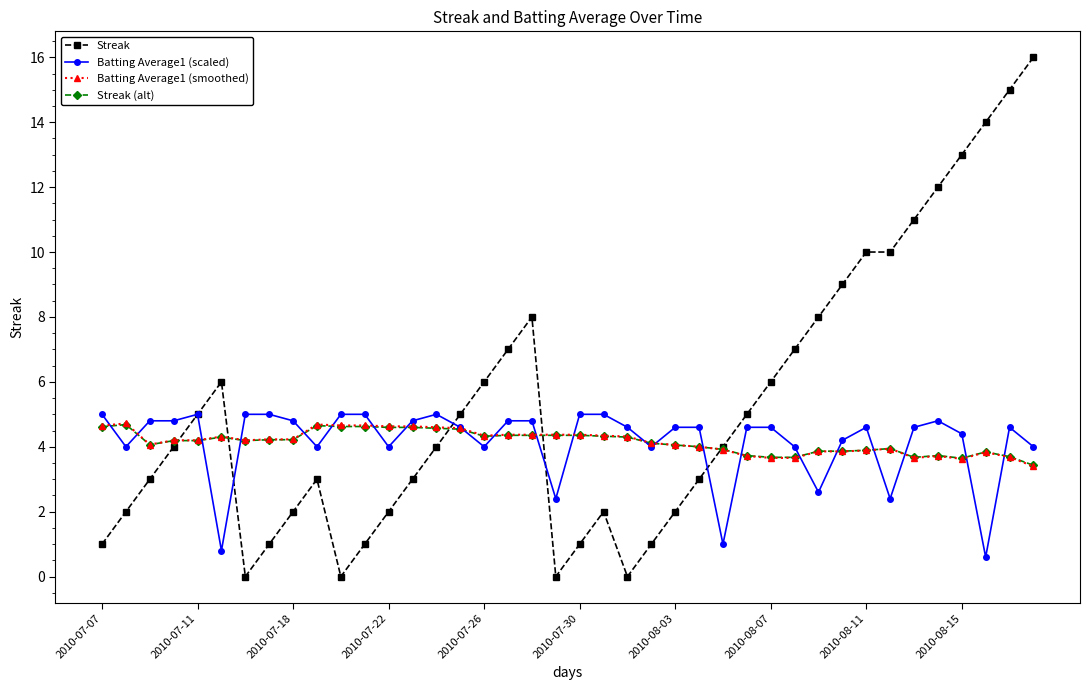

True or false: Batting Average1 (scaled) has more than 1 interior local peaks.

True